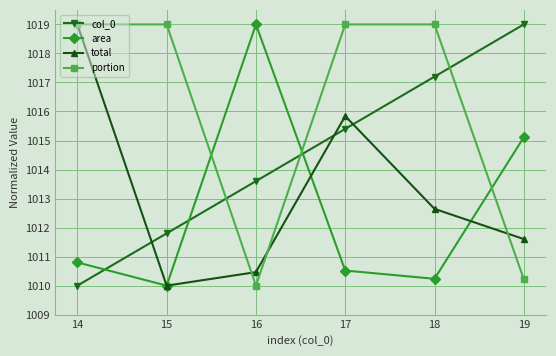

In area, how many points are higher than both neighbors (excluding endpoints)?

1